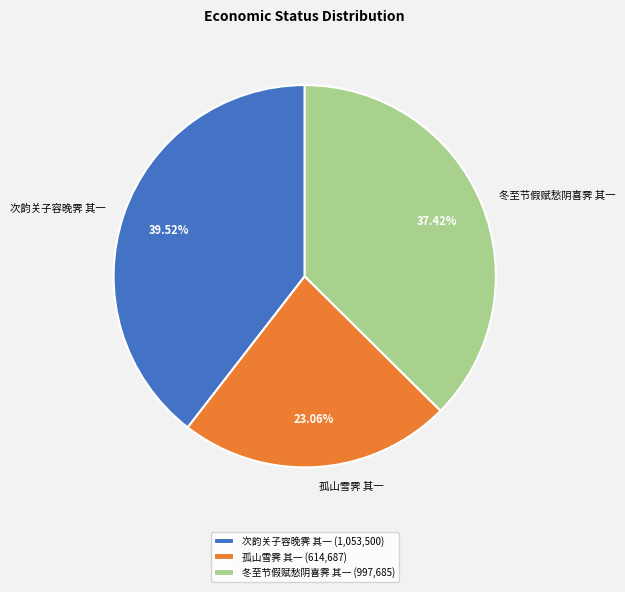

The 次韵关子容晚霁 其一 slice represents 40% of the pie. True or false?

True